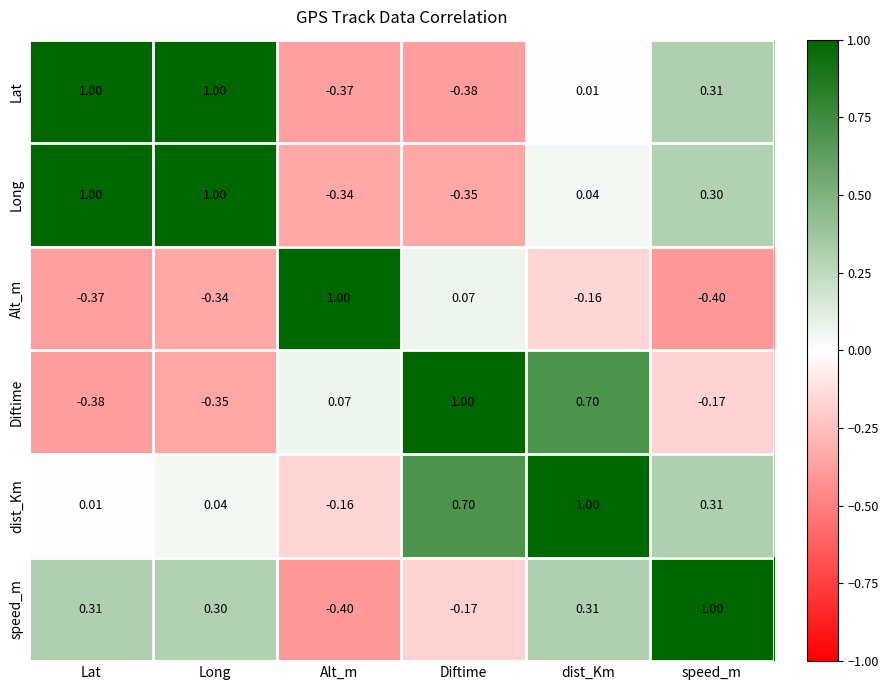

How many positive values does the Lat series have?

4